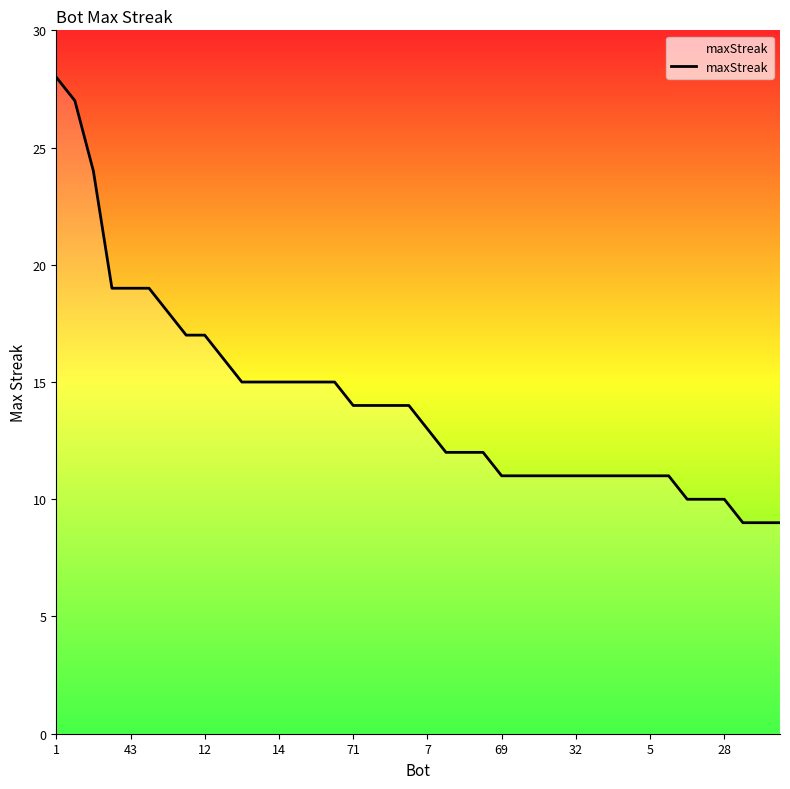

What is the smallest value displayed?

9